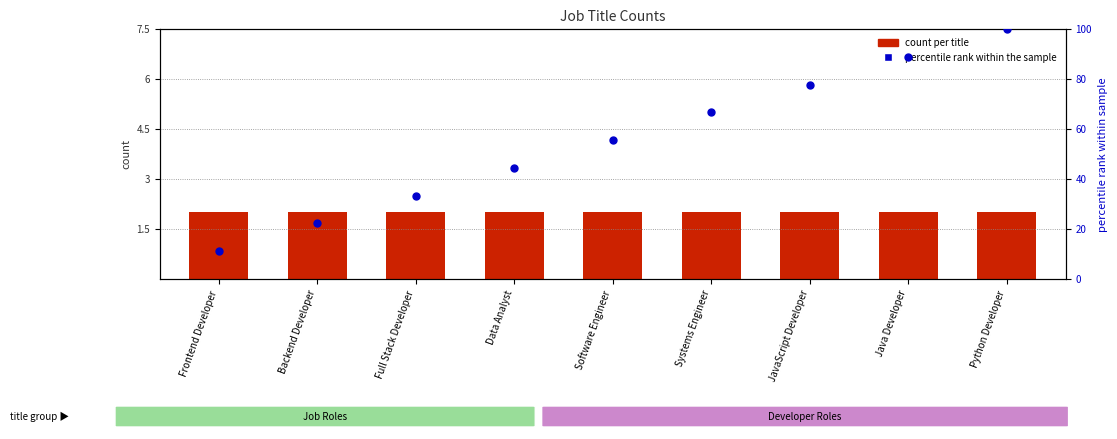

Is the value of percentile rank within the sample at Full Stack Developer greater than the value of count per title at Java Developer?

Yes